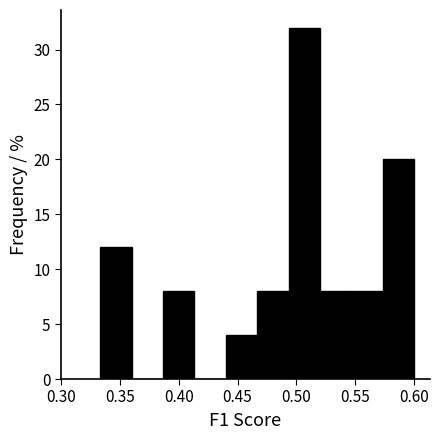

Reading left to right, transcribe this chart: for each bar, give the range it covers on the x-axis and its height. Neither the bar edges nor the heights are printed on the chart, so give them approximately, as read against the axes.

0.335 to 0.360: 12
0.360 to 0.385: 0
0.385 to 0.415: 8
0.415 to 0.440: 0
0.440 to 0.465: 4
0.465 to 0.495: 8
0.495 to 0.520: 32
0.520 to 0.545: 8
0.545 to 0.575: 8
0.575 to 0.600: 20